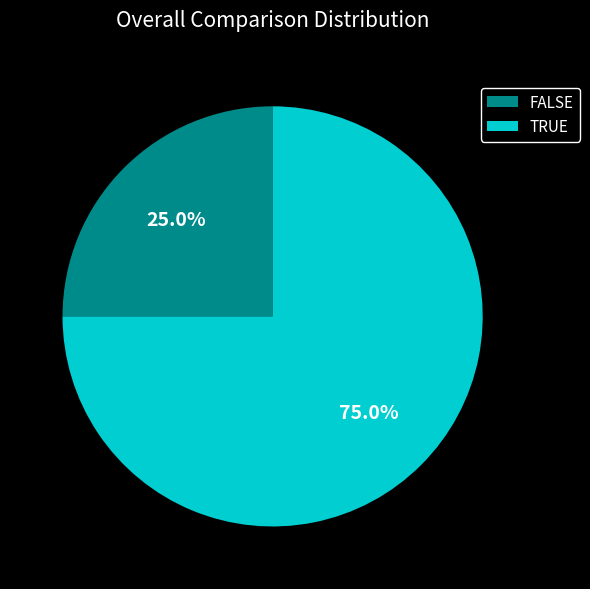

Rank the categories by value from highest to lowest.

TRUE, FALSE